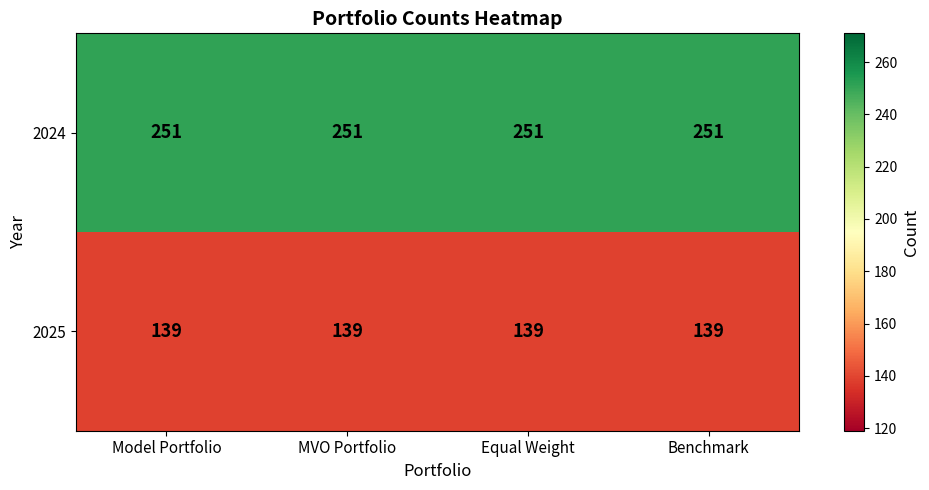

What is the highest value of the 2025 series?

139